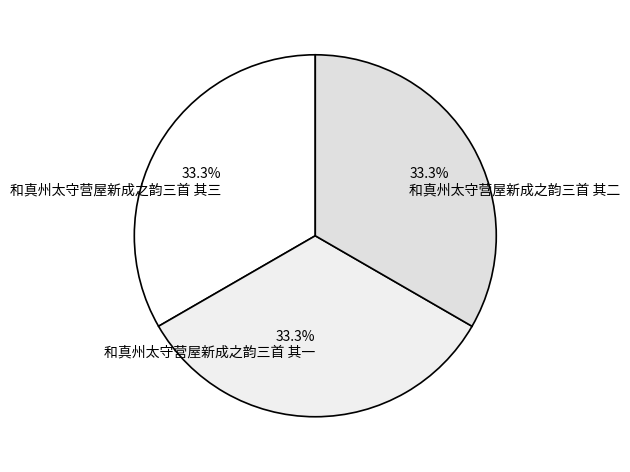

How many slices are in this pie chart?

3